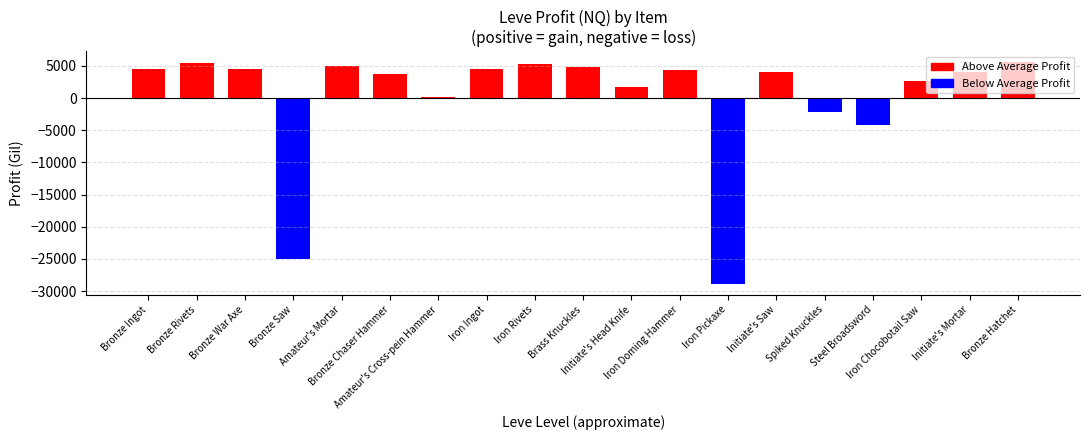

What value does the data have at Bronze Ingot?

4466.7